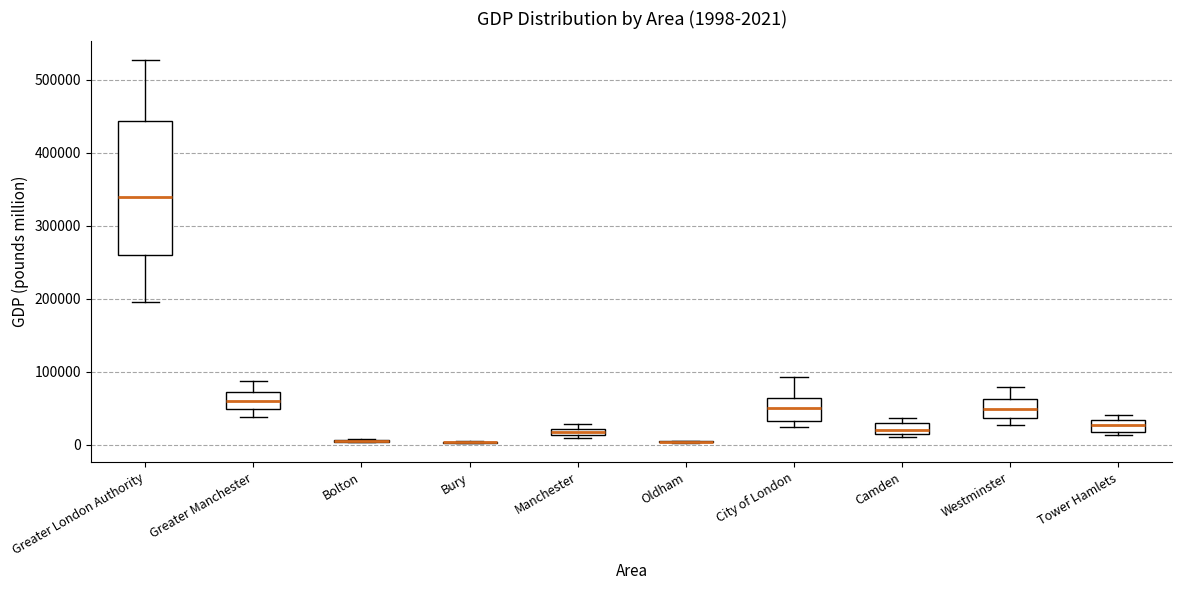

Which box is the tallest, from its lower edge to its upper edge?

Greater London Authority